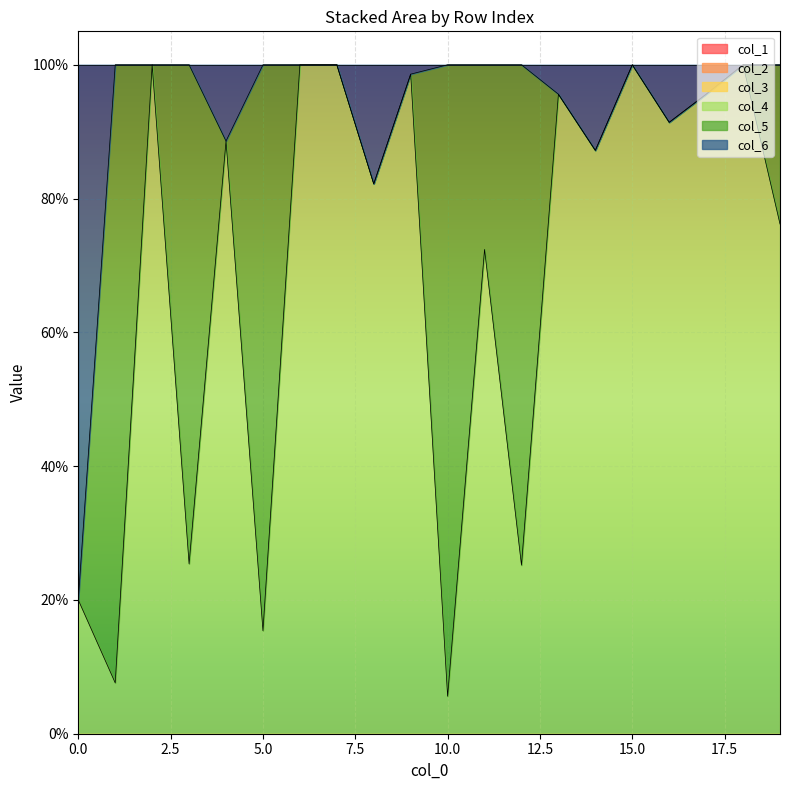

What is the total value across all series at 18?

1.0